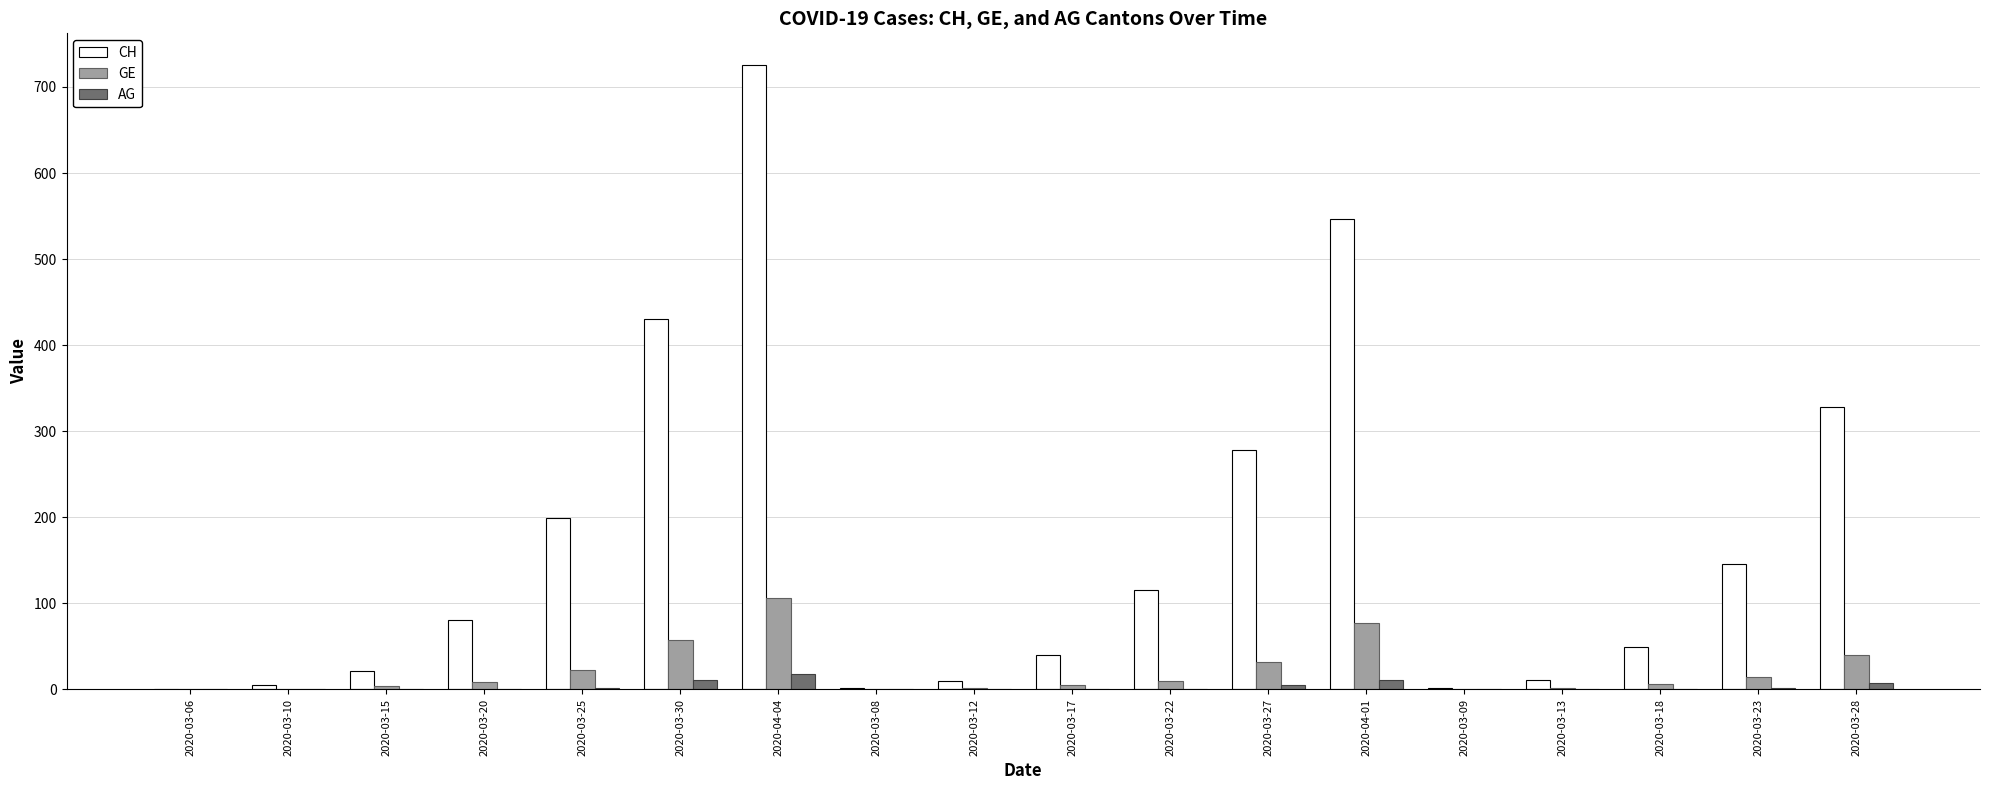

Which category has the highest value across all series?

2020-04-04